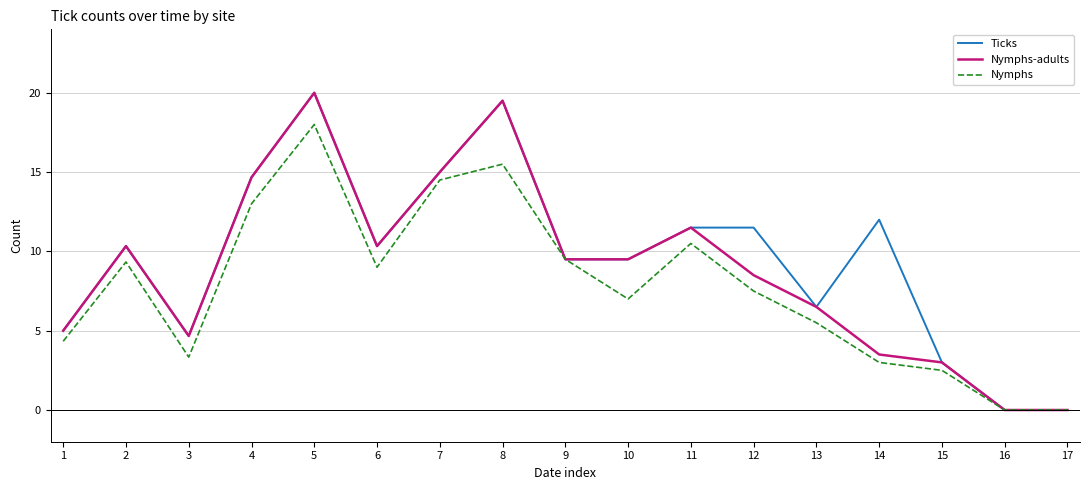

What is the difference between the highest and lowest values at 11?

1.0